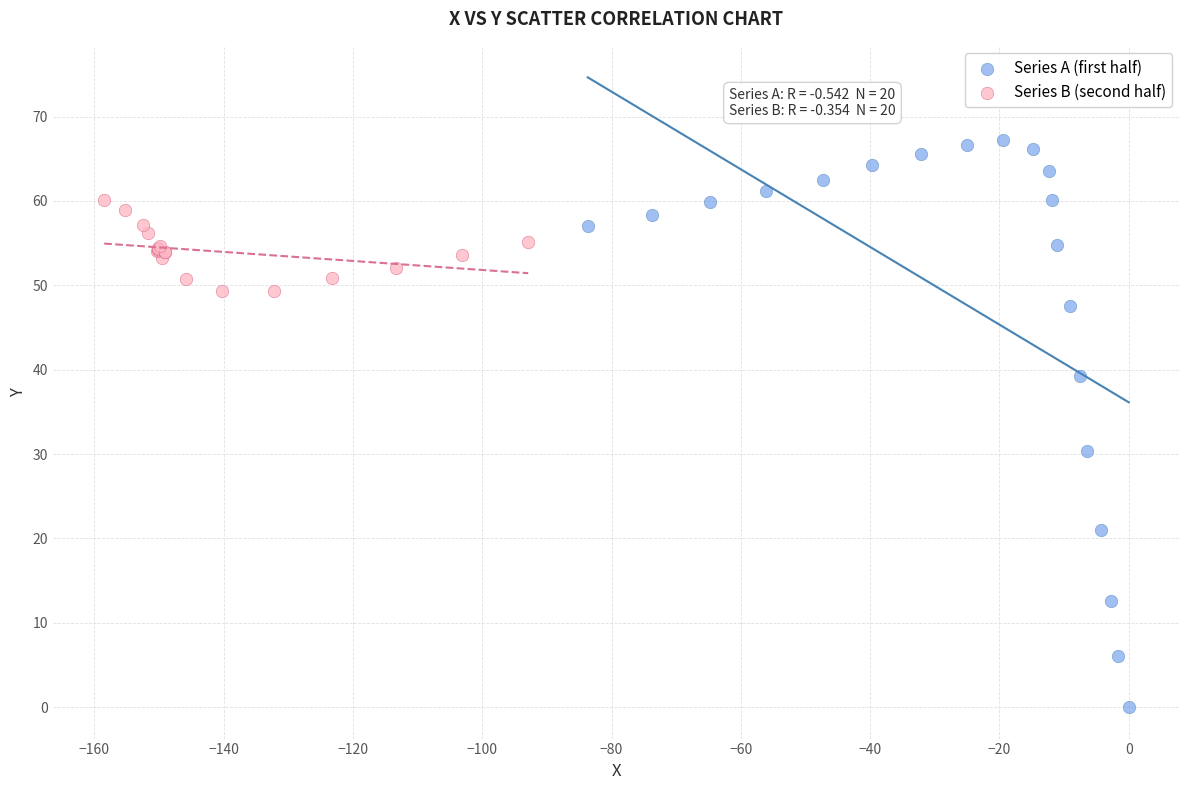

Which series has the largest Y range (max minus min)?

Series A (first half)